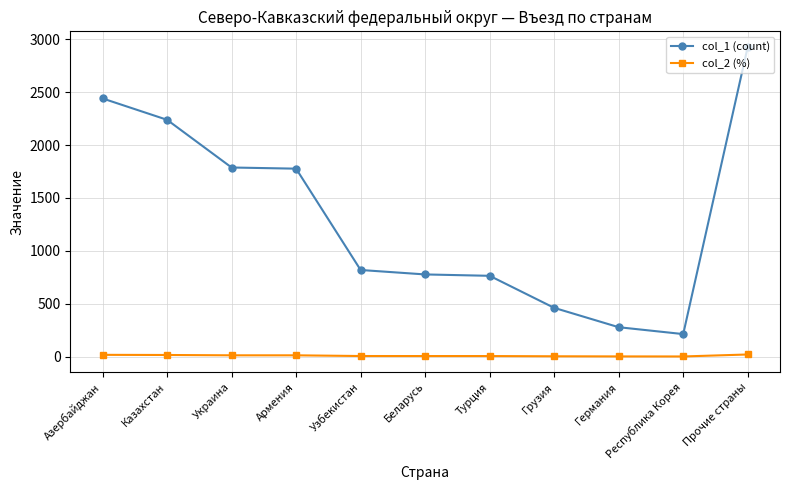

True or false: col_1 (count) and col_2 (%) cross at least once.

False